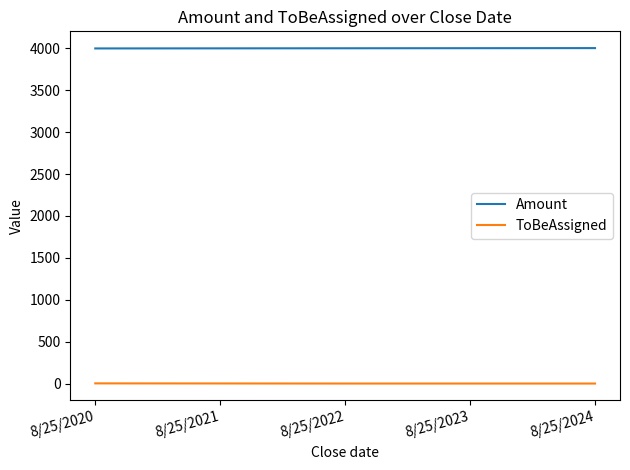

Which series has the largest total across all categories?

Amount